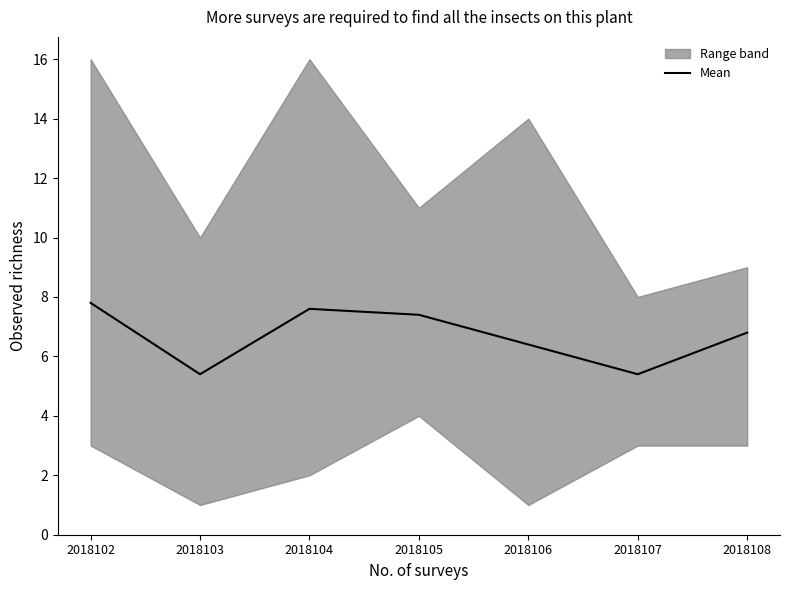

Where is the first local minimum?

2018103